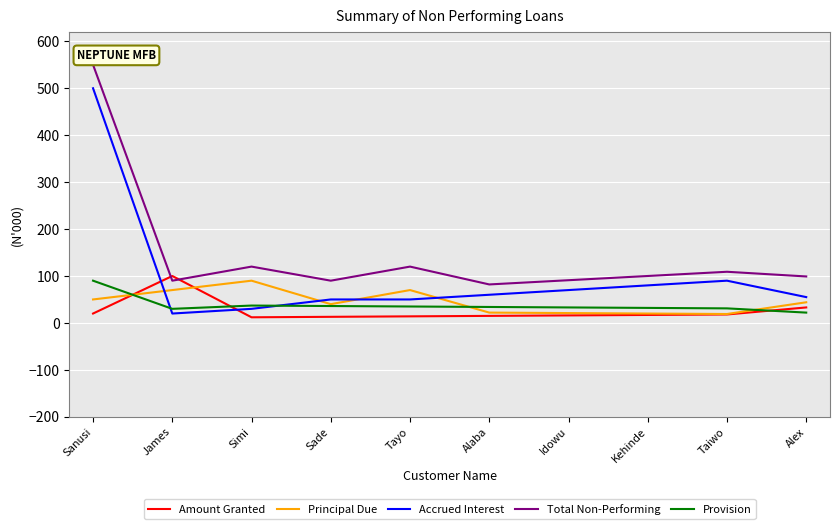

What is the maximum value for Amount Granted?

100